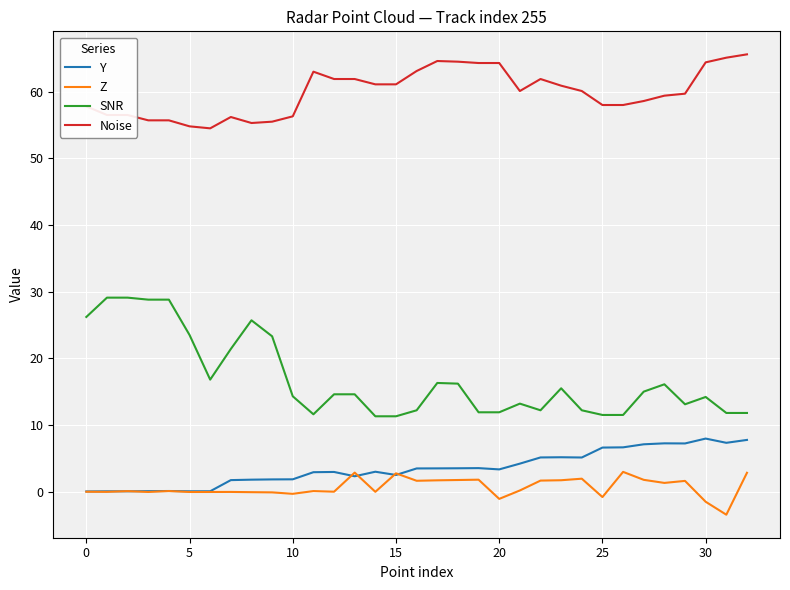

Rank the series by their maximum value, from highest to lowest.

Noise, SNR, Y, Z